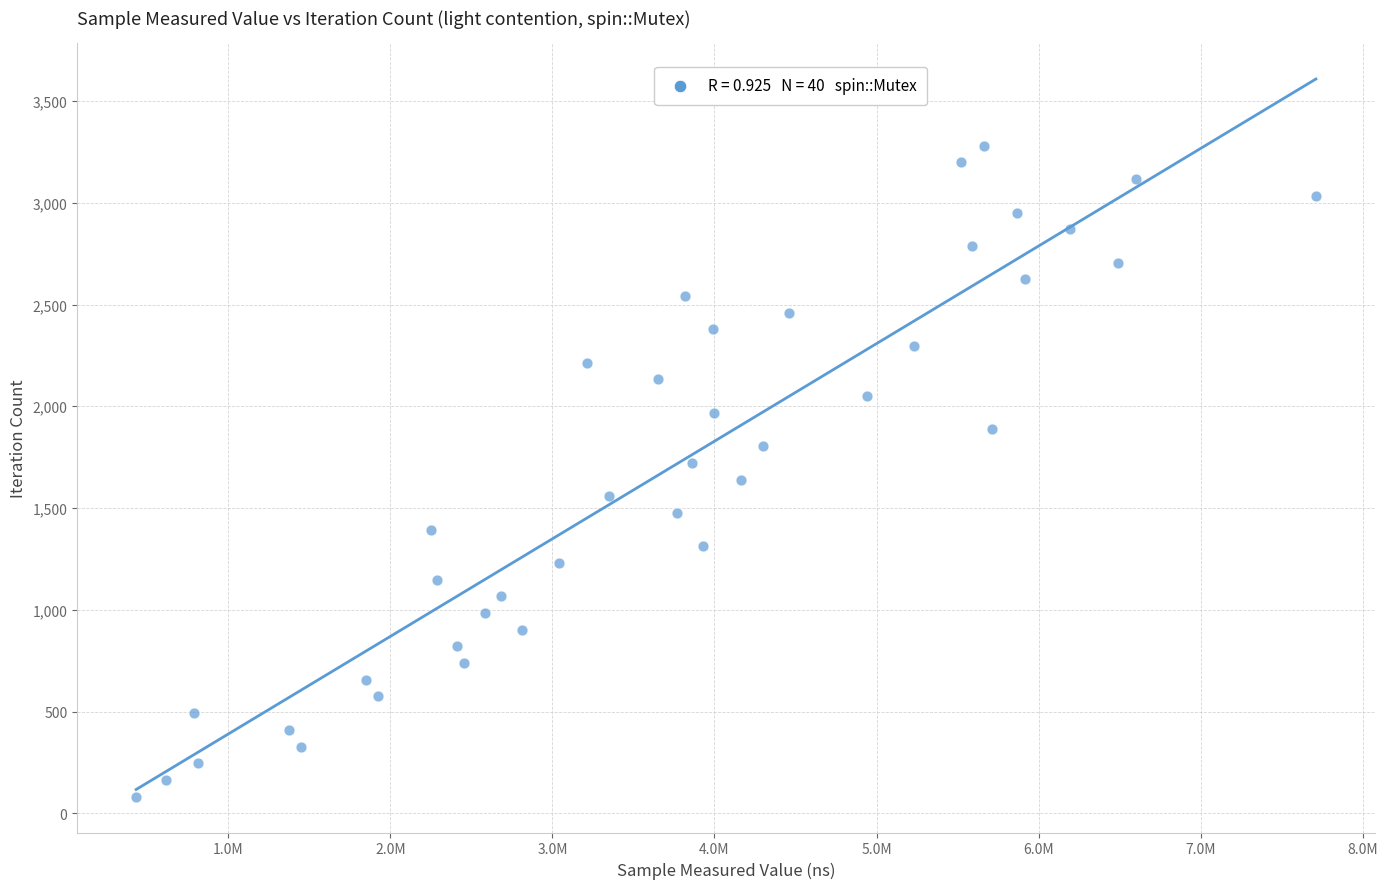

What is the range of Y values (max minus min)?

3198